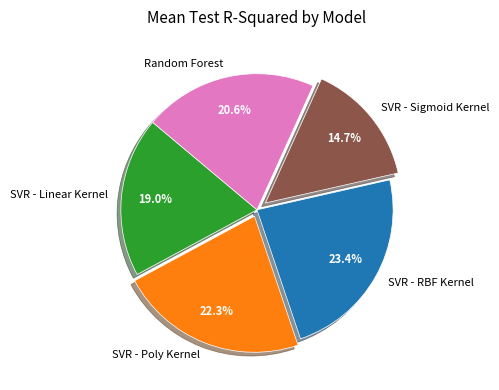

To the nearest percent, what is the combined percentage of SVR - Sigmoid Kernel and Random Forest?

35%